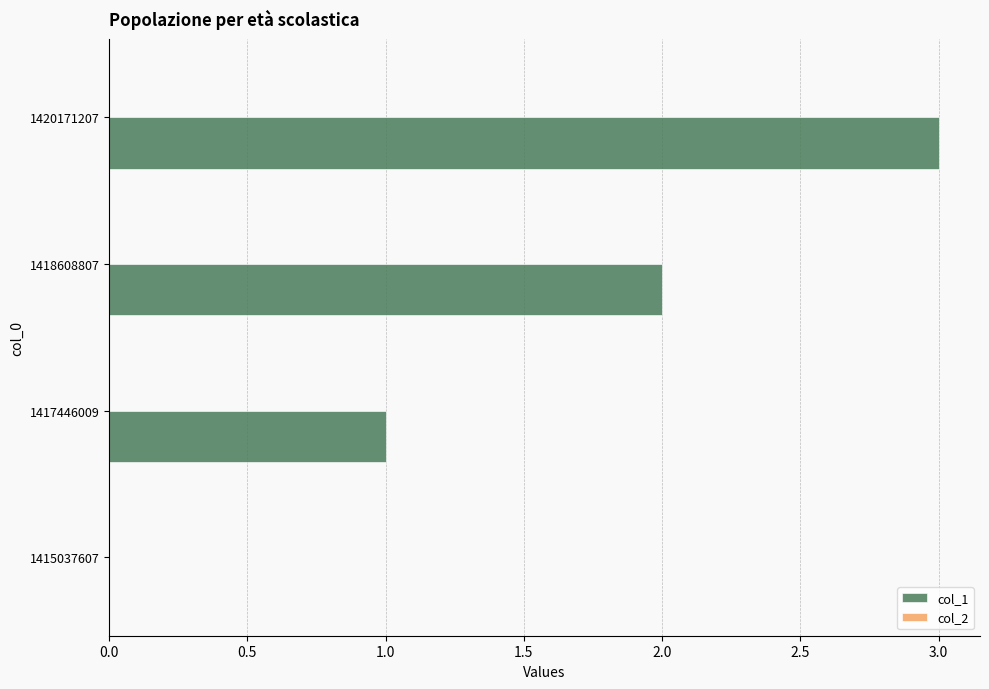

Are the bars horizontal?

Yes